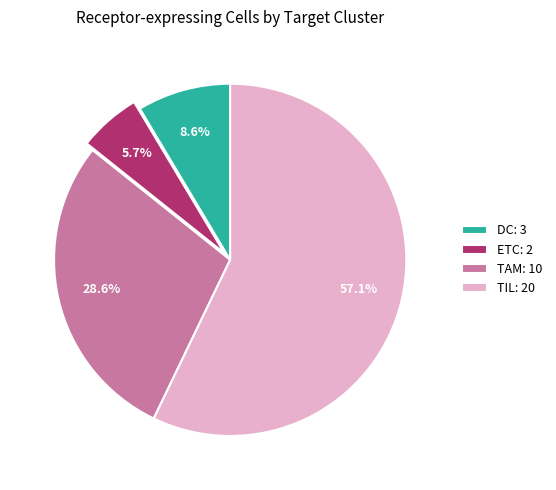

Combined, do TAM: 10 and TIL: 20 account for over 50%?

Yes